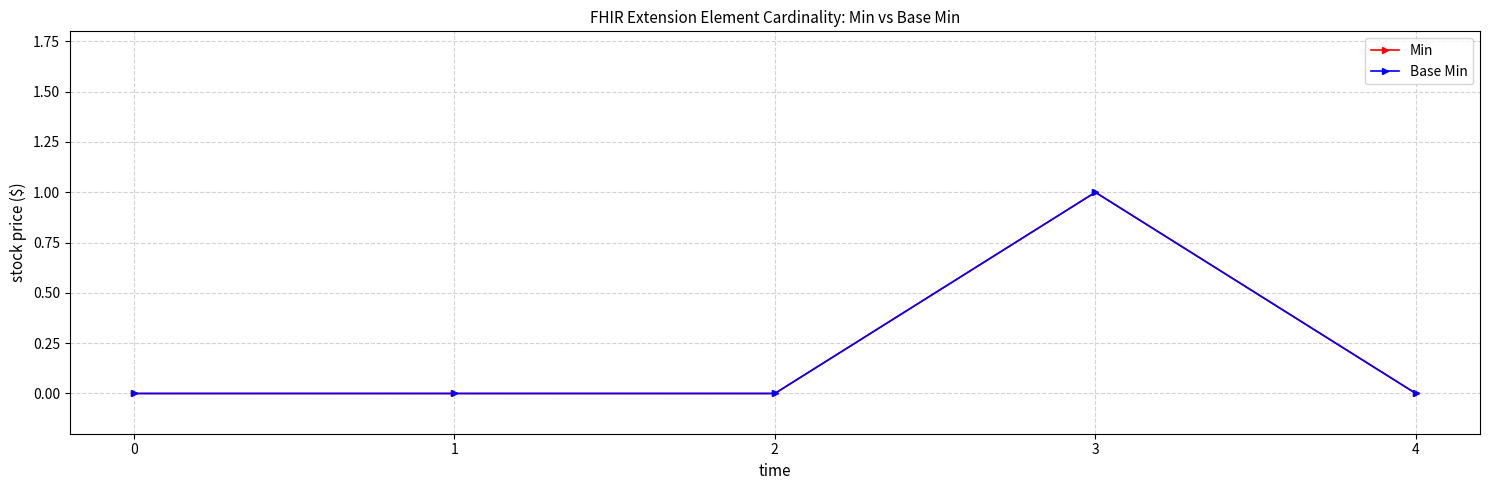

The Base Min series shows 1 at 3. True or false?

True